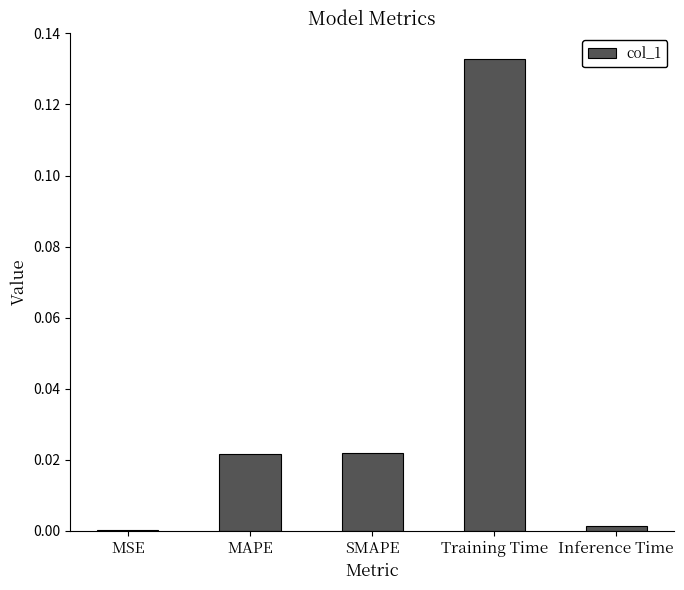

Between SMAPE and Inference Time, which is larger?

SMAPE